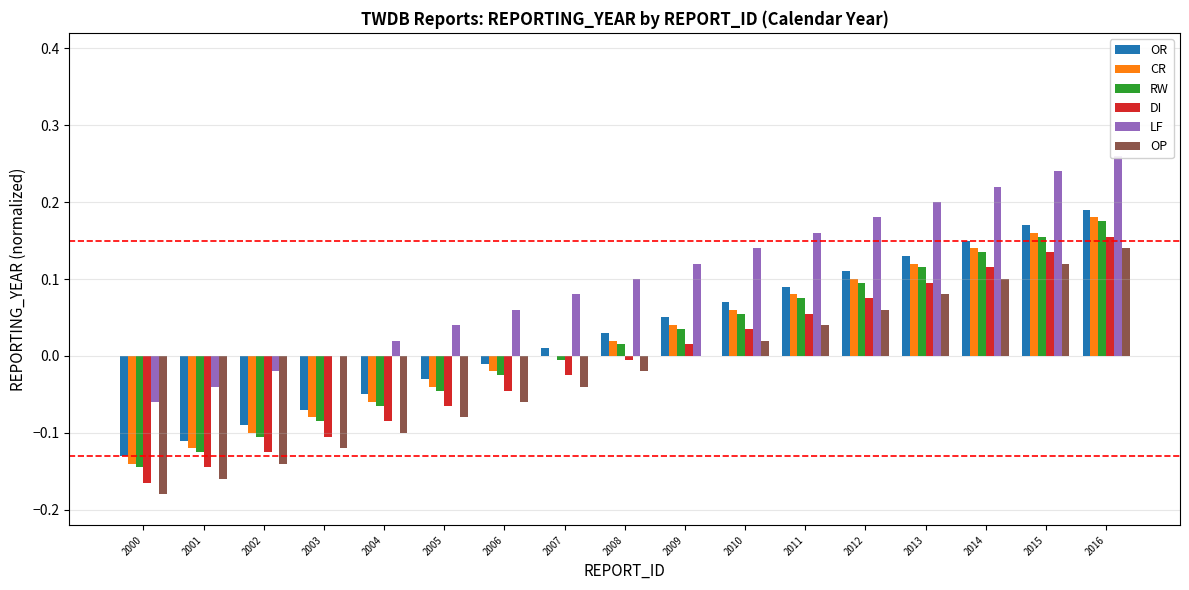

Reading left to right, transcribe all the data shown in this chart.

OR: -0.1	-0.1	-0.1	-0.1	-0.1	-0.0	-0.0	0.0	0.0	0.1	0.1	0.1	0.1	0.1	0.1	0.2	0.2
CR: -0.1	-0.1	-0.1	-0.1	-0.1	-0.0	-0.0	0.0	0.0	0.0	0.1	0.1	0.1	0.1	0.1	0.2	0.2
RW: -0.1	-0.1	-0.1	-0.1	-0.1	-0.0	-0.0	-0.0	0.0	0.0	0.1	0.1	0.1	0.1	0.1	0.2	0.2
DI: -0.2	-0.1	-0.1	-0.1	-0.1	-0.1	-0.0	-0.0	-0.0	0.0	0.0	0.1	0.1	0.1	0.1	0.1	0.2
LF: -0.1	-0.0	-0.0	0.0	0.0	0.0	0.1	0.1	0.1	0.1	0.1	0.2	0.2	0.2	0.2	0.2	0.3
OP: -0.2	-0.2	-0.1	-0.1	-0.1	-0.1	-0.1	-0.0	-0.0	0.0	0.0	0.0	0.1	0.1	0.1	0.1	0.1